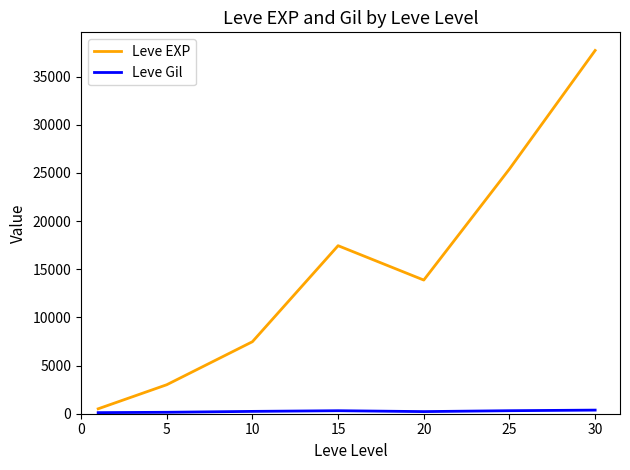

What is the difference between the maximum and minimum values in the Leve EXP series?

37204.8